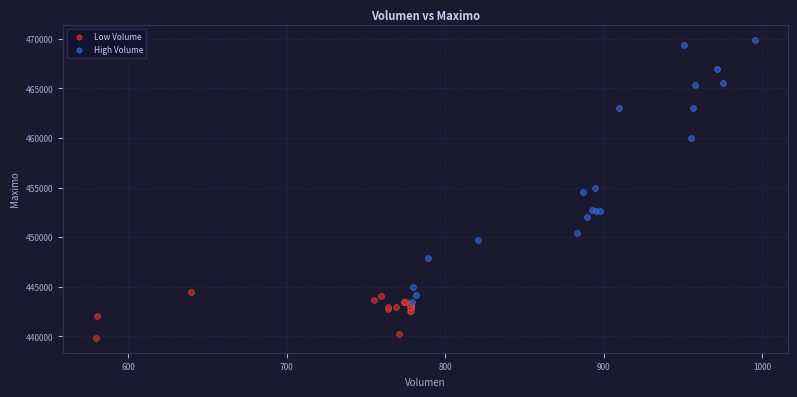

Which series reaches the minimum Y coordinate?

Low Volume